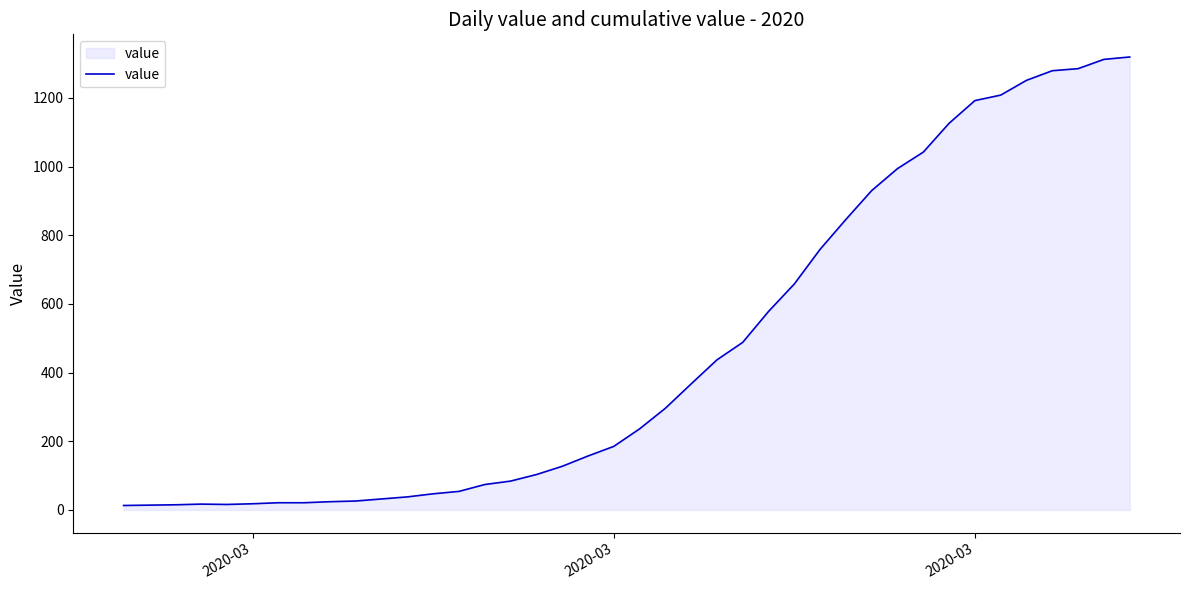

What is the greatest value displayed?

1319